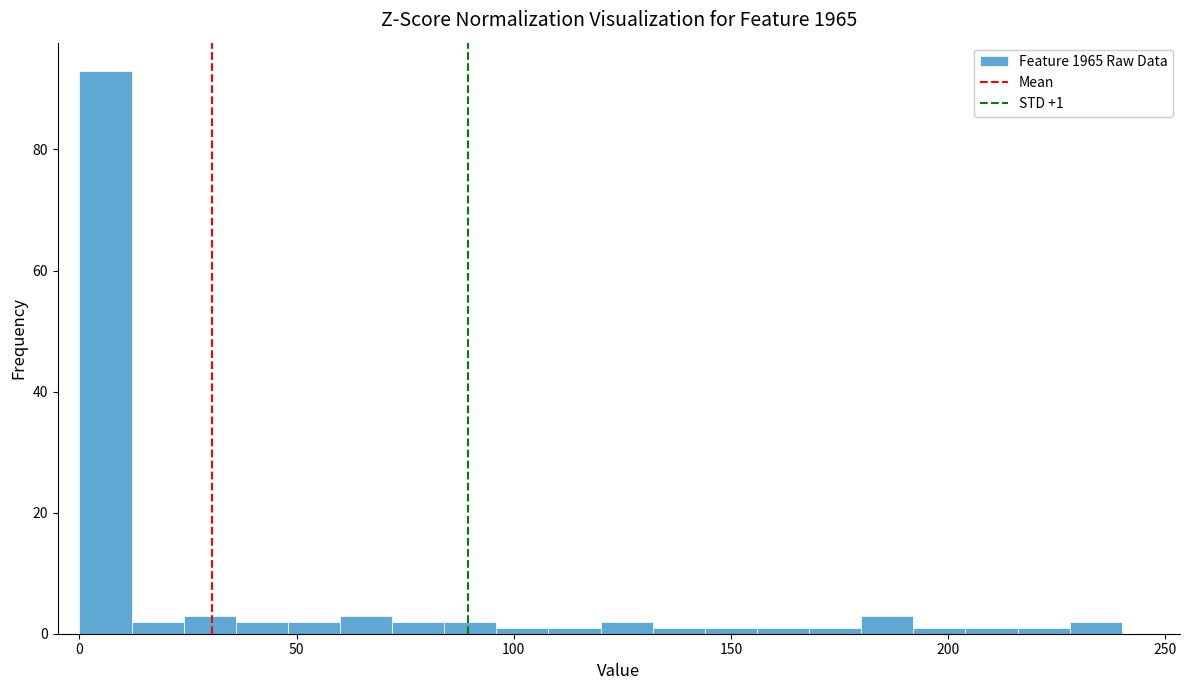

Read against the x-axis, roughly where is the centre of the tallest bar?

5